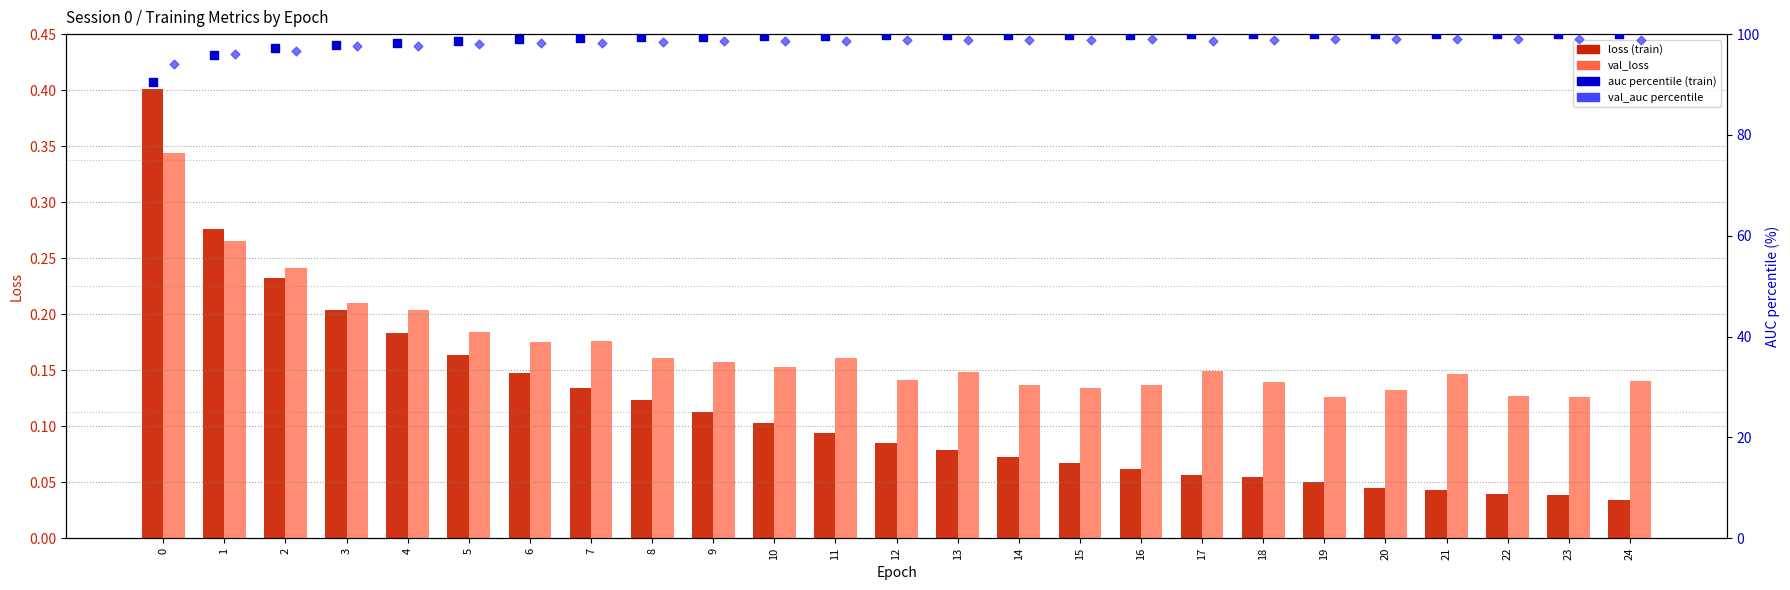

What is the total value across all series at 23?

199.2